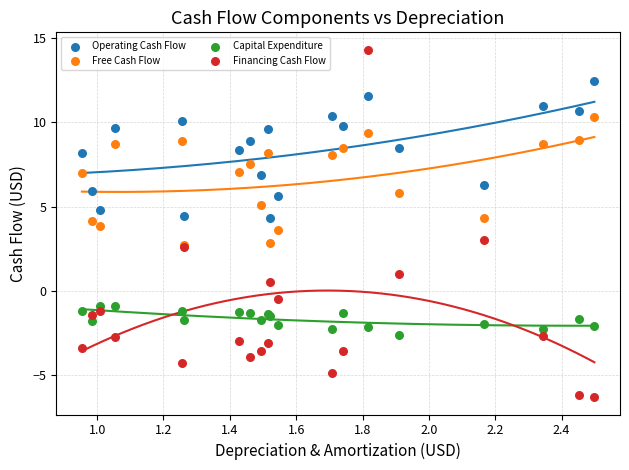

Which series has the widest spread of Y values?

Financing Cash Flow